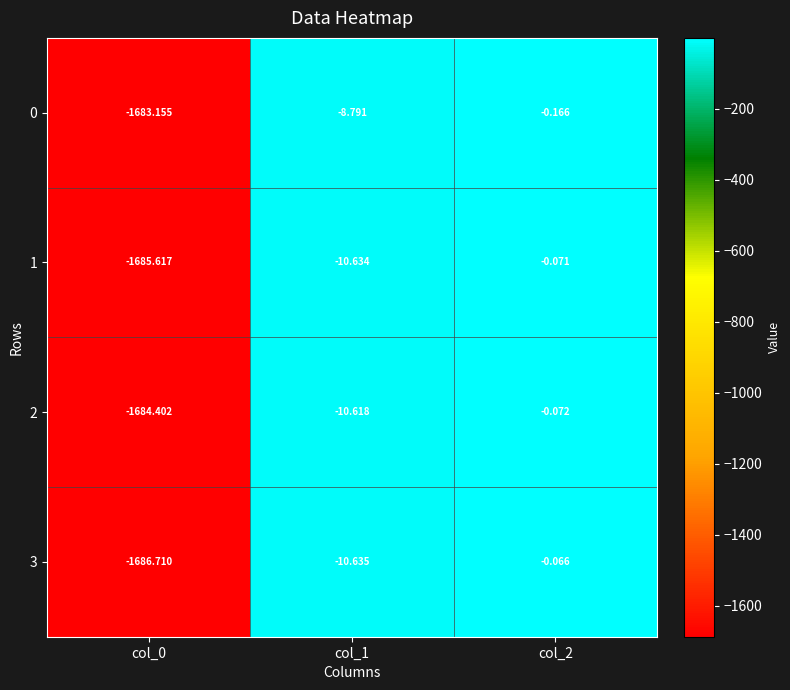

Is the value of 0 at col_2 greater than the value of 3 at col_0?

Yes